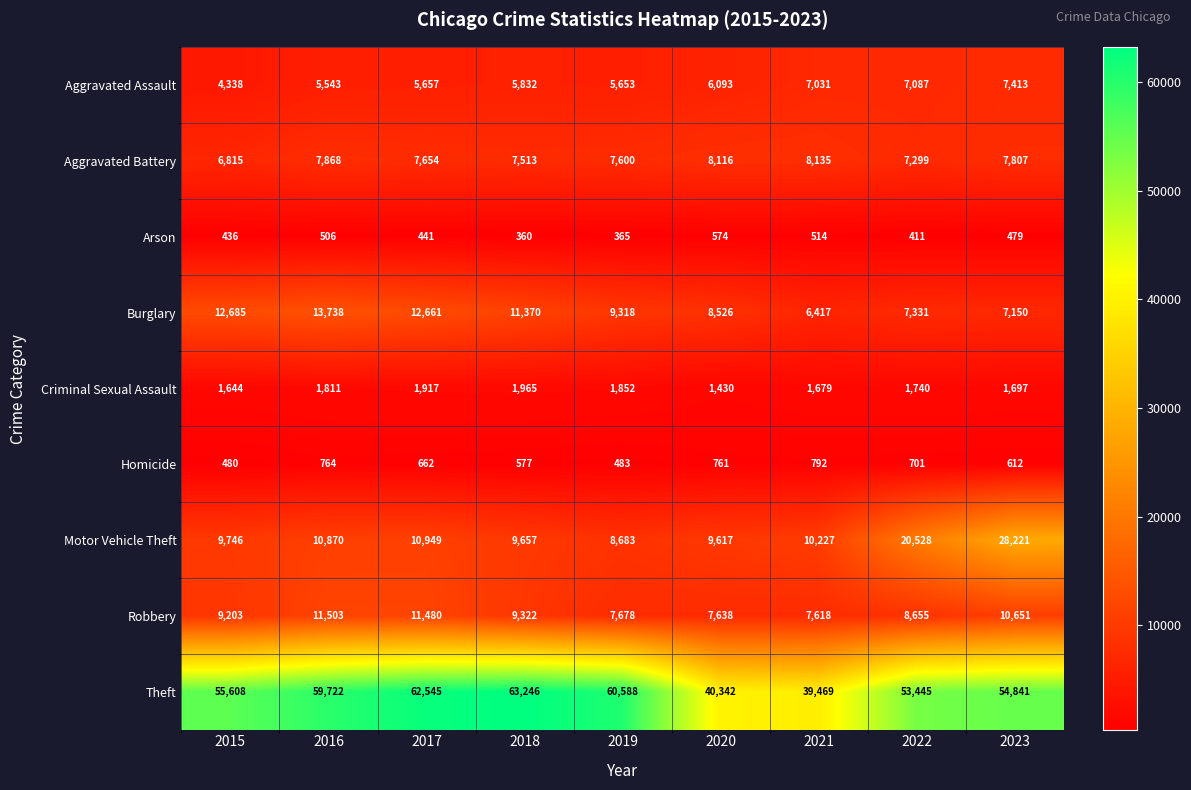

True or false: Robbery has a value of 11480 at 2017.

True